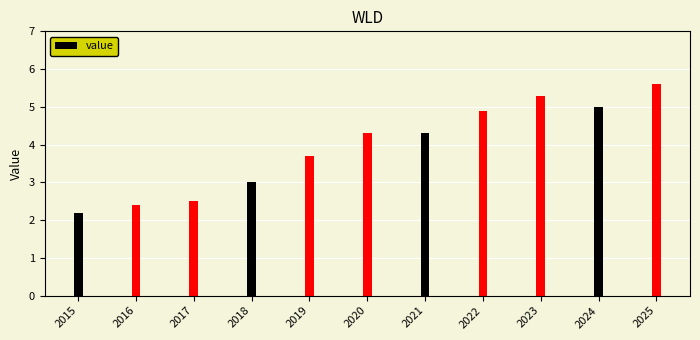

The value at 2024 is 5.0. True or false?

True